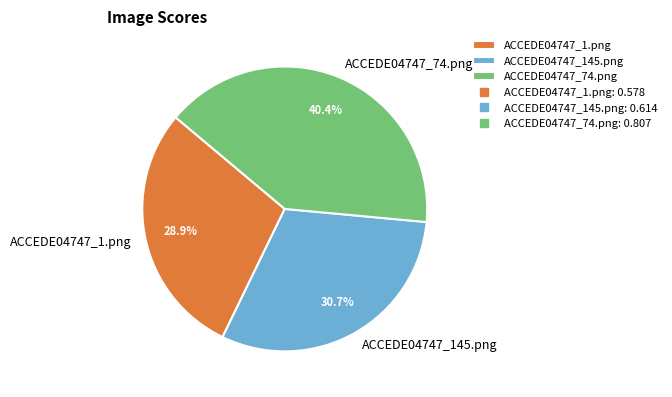

True or false: ACCEDE04747_1.png accounts for 29% of the total.

True